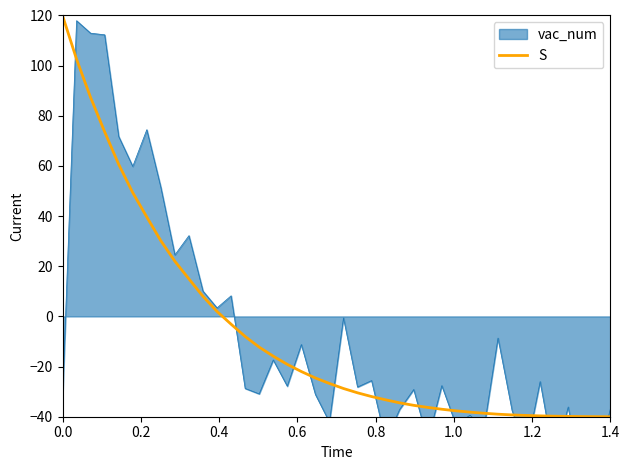

What is the maximum value shown in the chart?

120.0